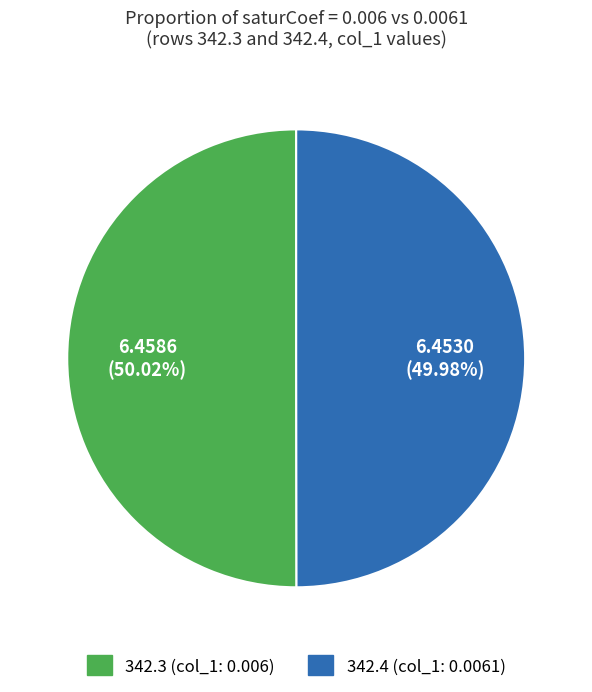

Approximately how many times larger is the value at 342.4 compared to 342.3?

1.0